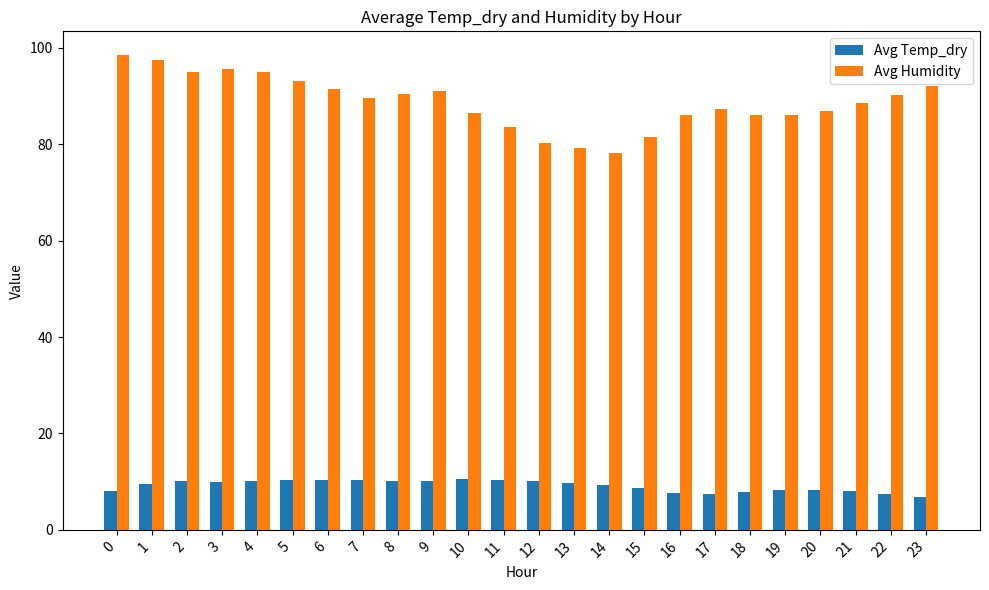

What is the value of the Avg Humidity bar at the 16th from the left?

81.5